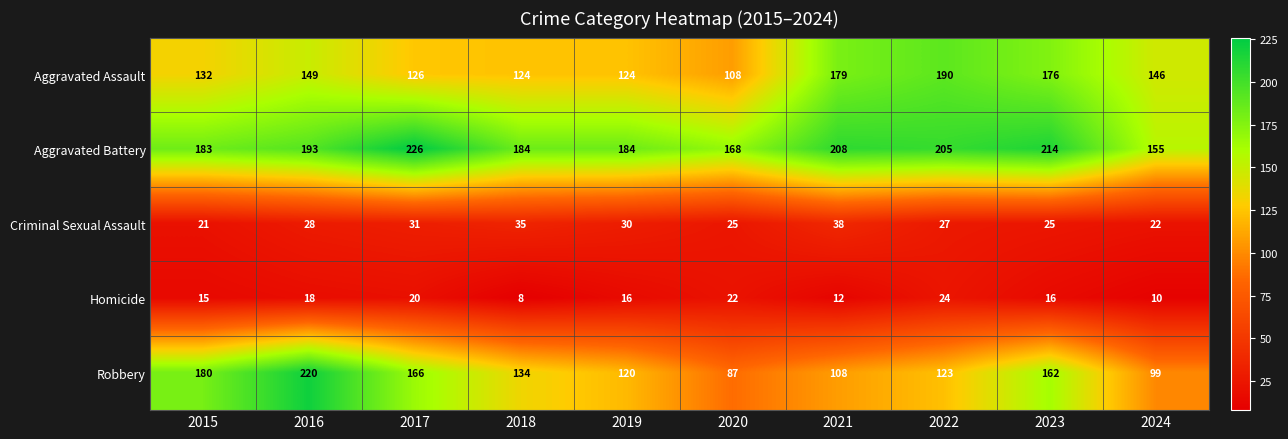

What is the sum of all Robbery values?

1399